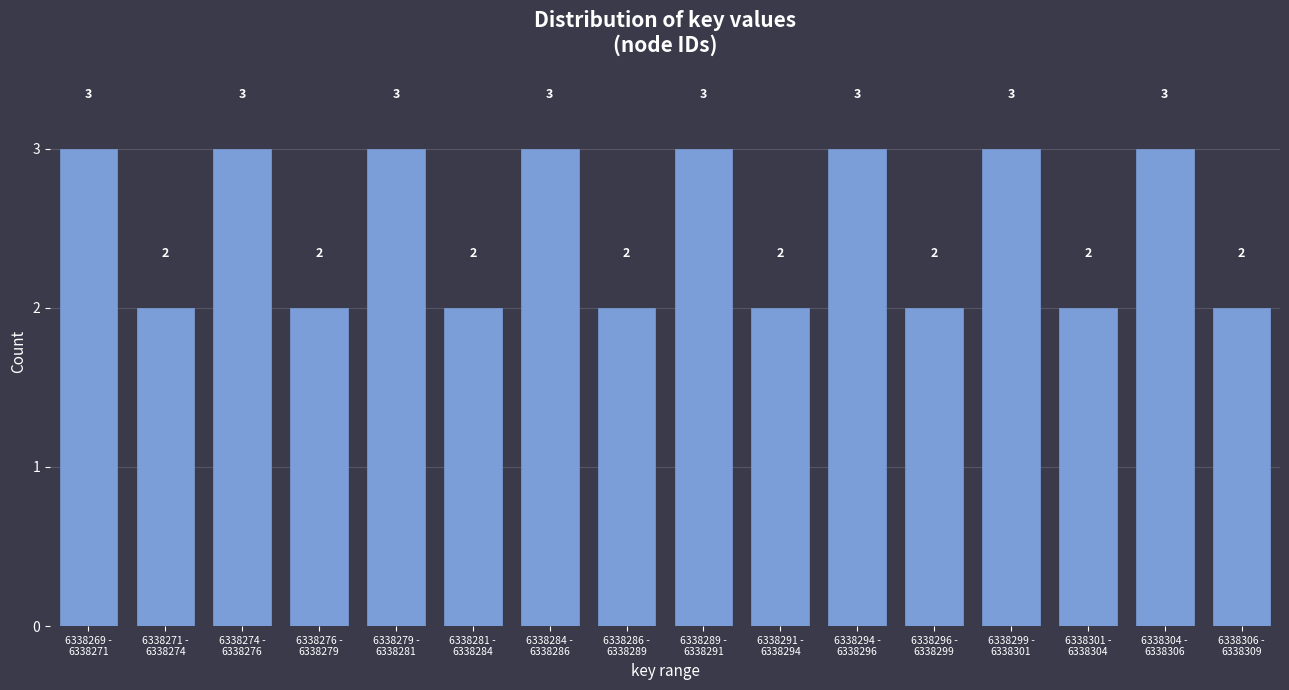

Reading left to right, transcribe all the data shown in this chart.

3	2	3	2	3	2	3	2	3	2	3	2	3	2	3	2